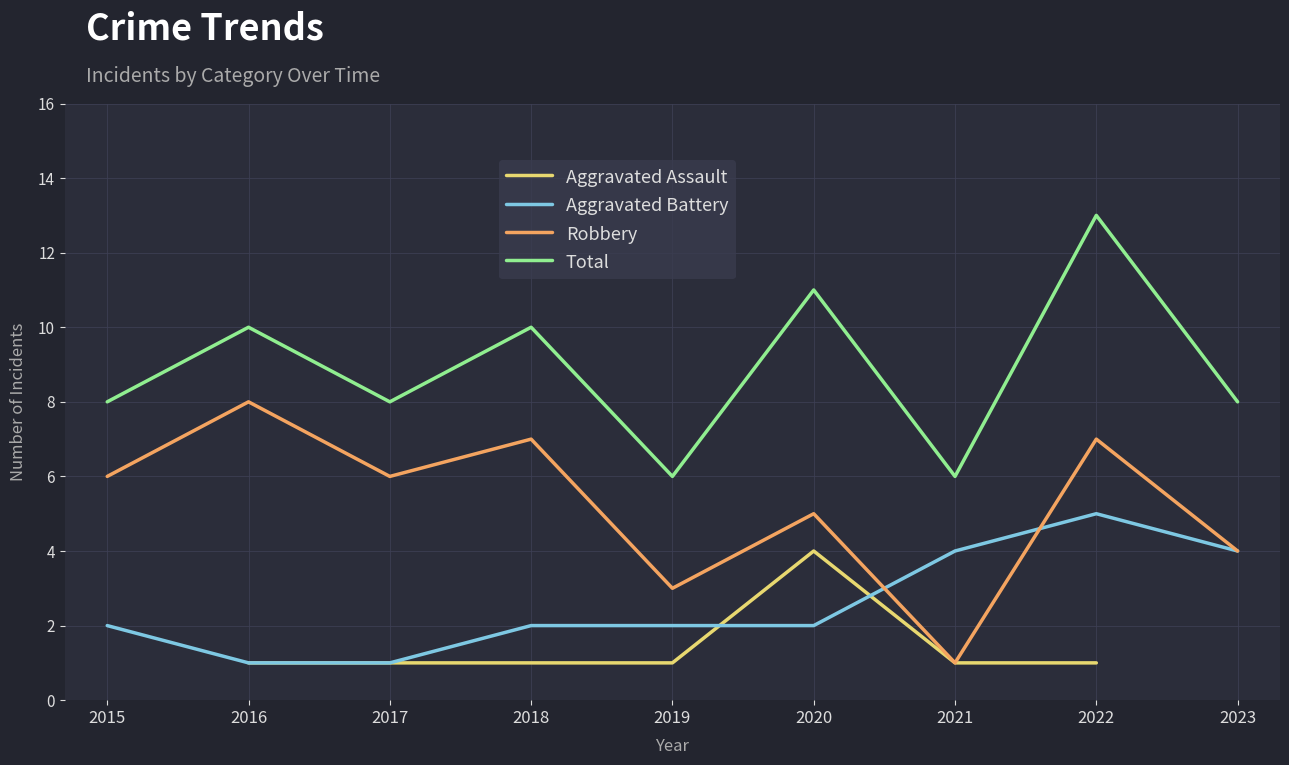

At which label does Total first exceed 8?

2016